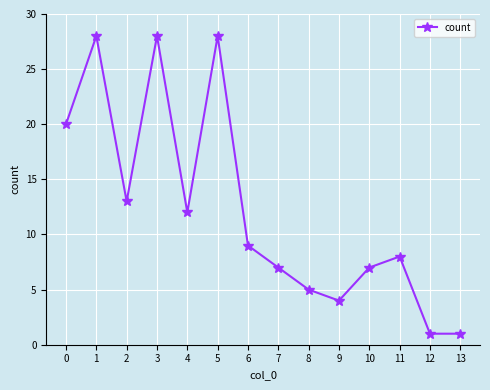

Where is the first local maximum?

1